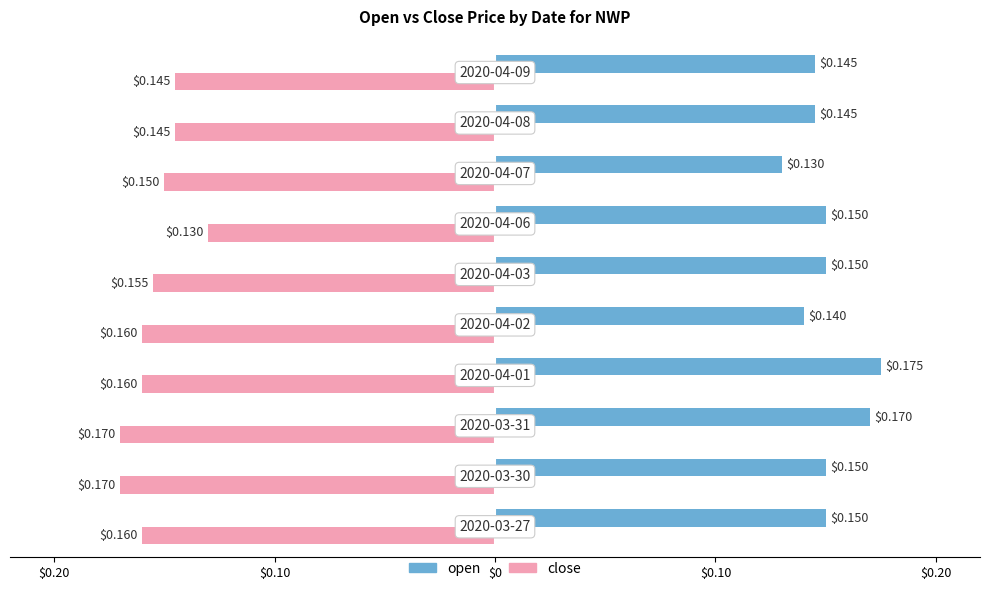

What is the value of the close bar at the 8th from the left?

-0.1